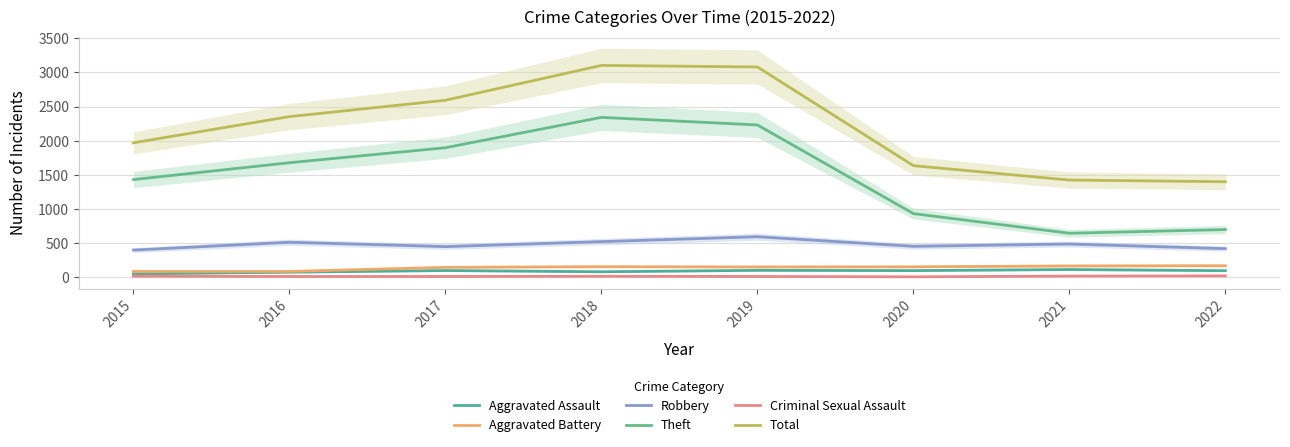

What is the difference between the maximum and minimum values in the Aggravated Battery series?

84